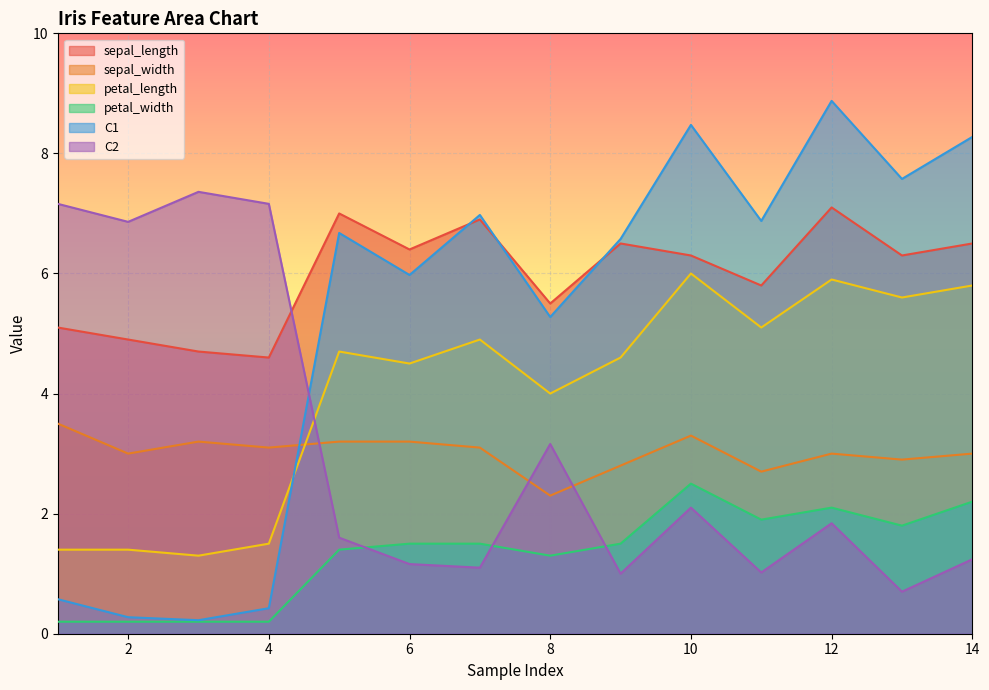

Does the chart display data point markers on the line(s)?

No